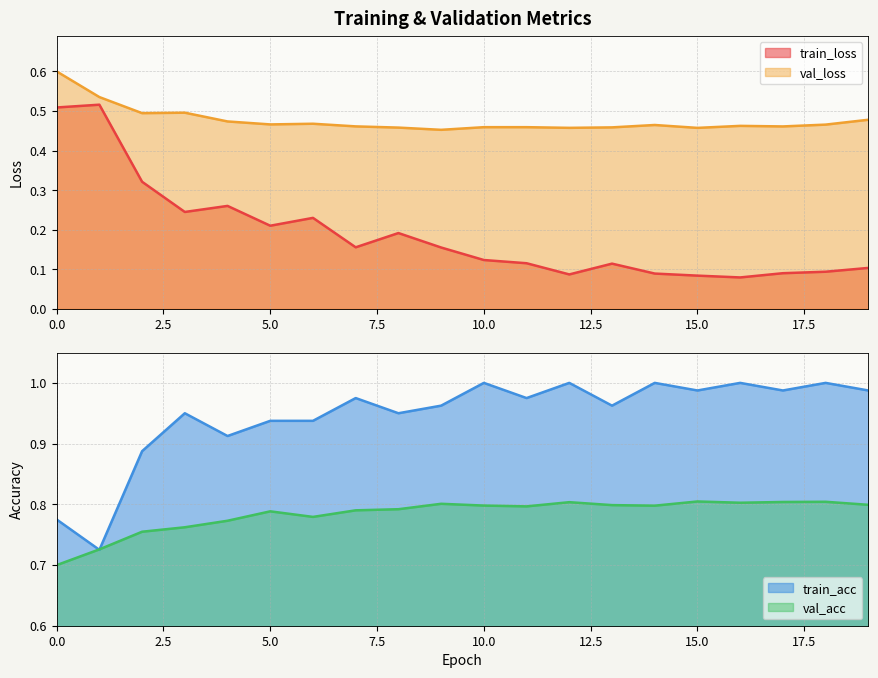

Count the number of data series in this chart.

4